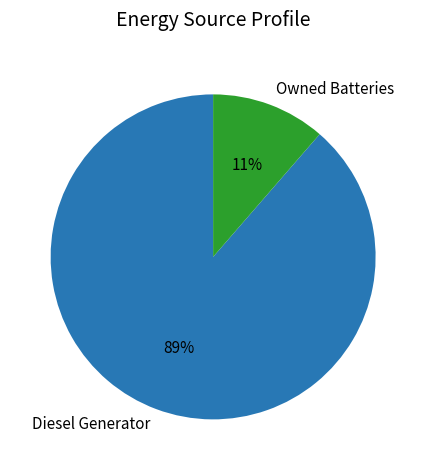

To the nearest percent, what is the average slice percentage?

50%